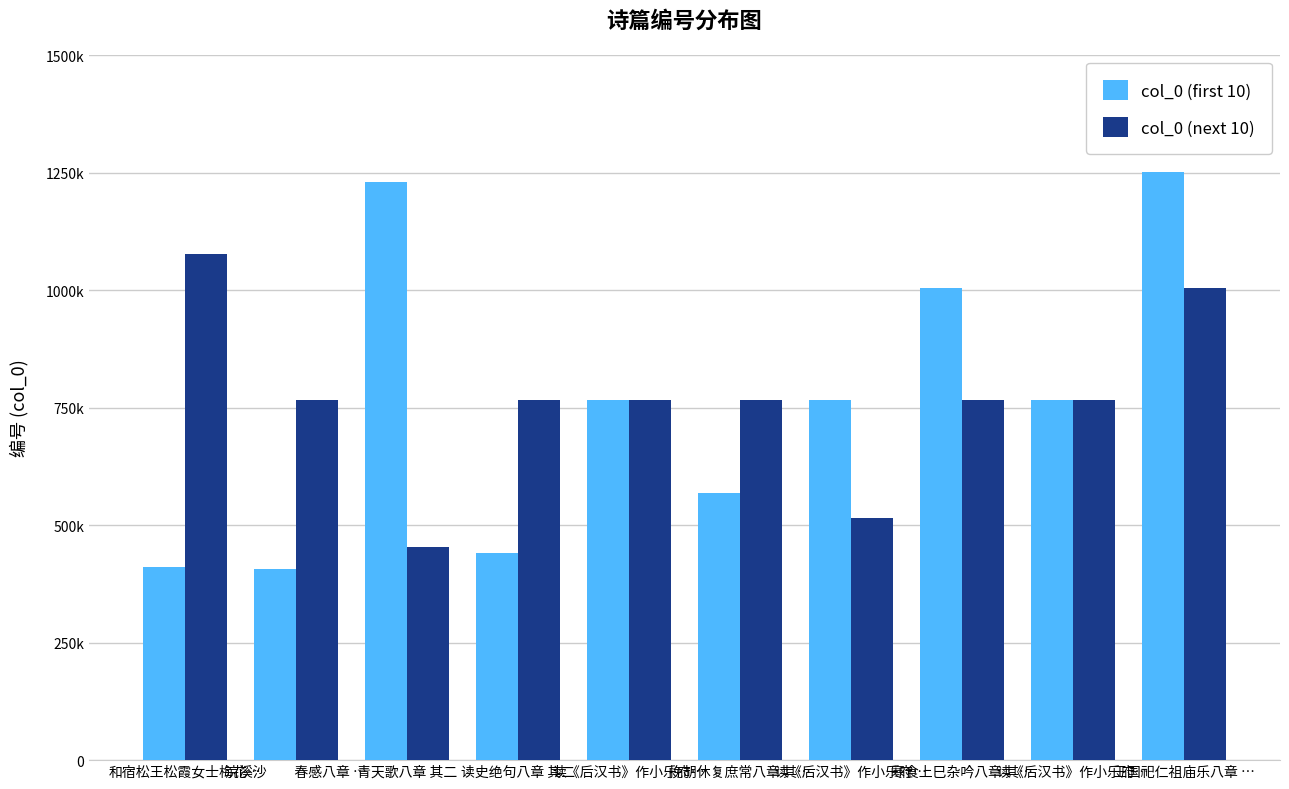

At how many categories does at least one series exceed 781040?

4